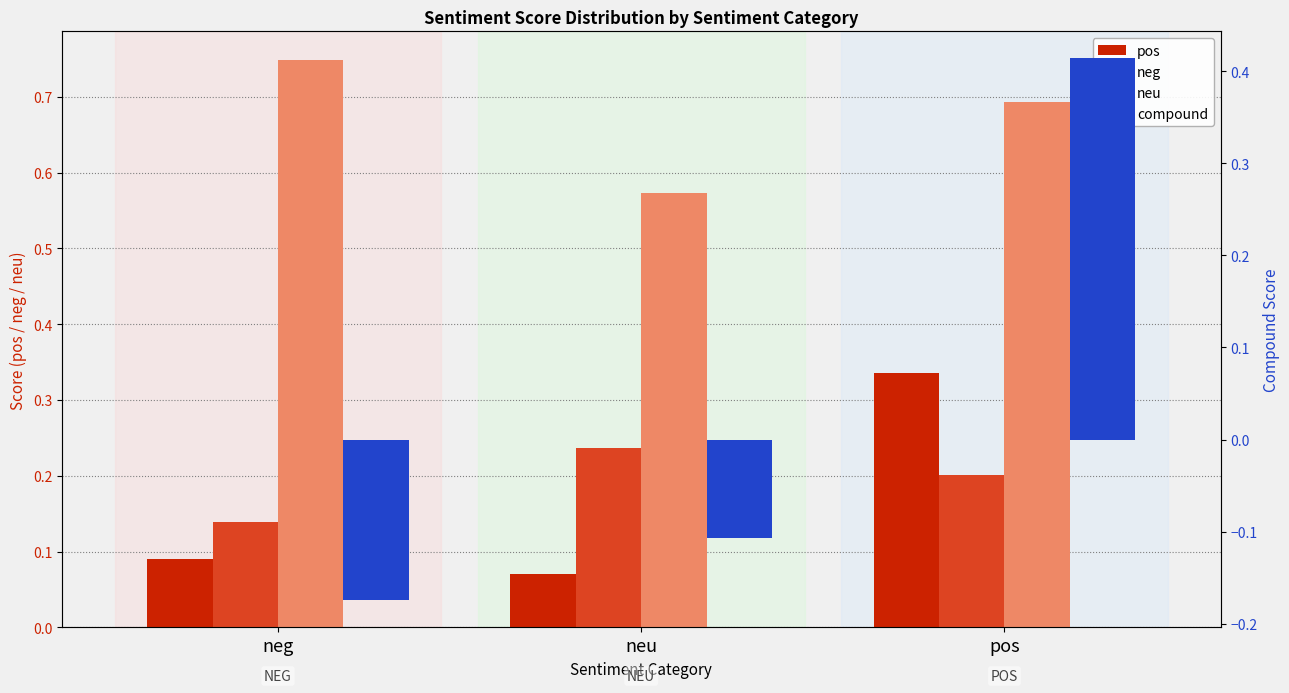

Which series has the largest total across all categories?

neu